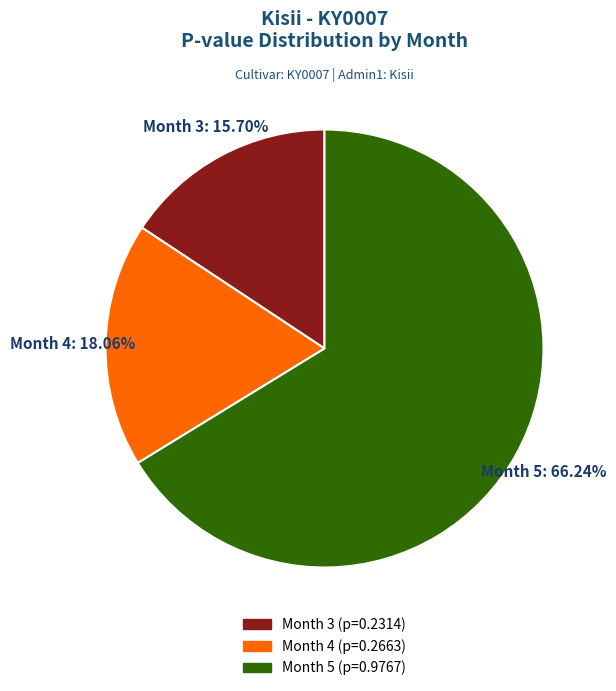

How many slices are in this pie chart?

3